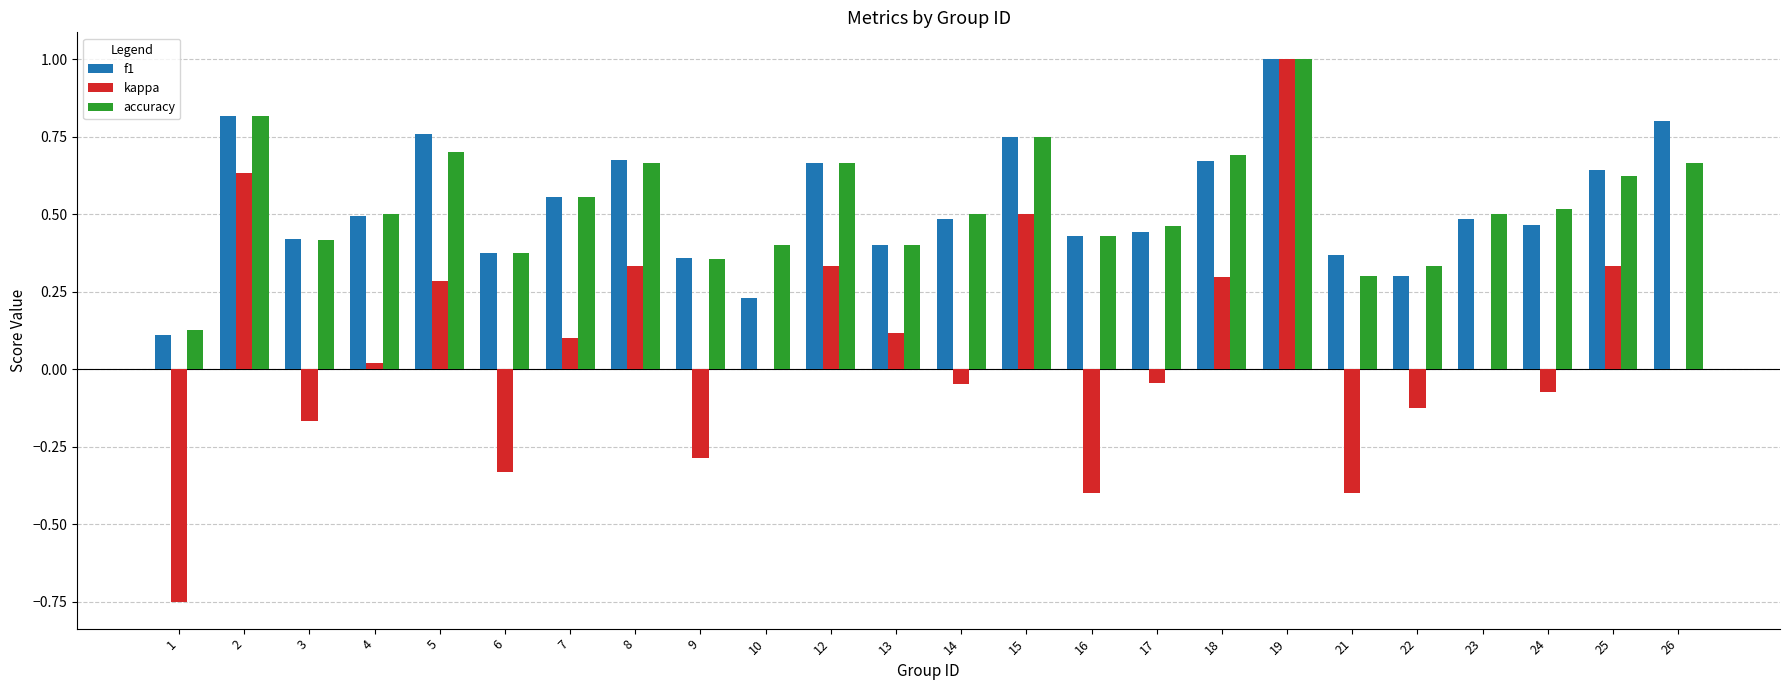

Which label corresponds to the largest value in the chart?

19